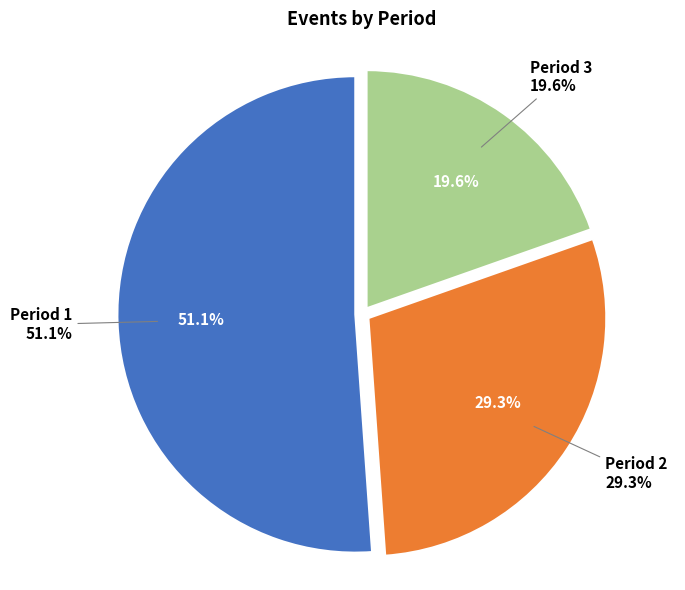

To the nearest percent, what is the difference between the Period 3 and Period 1 slice percentages?

32%